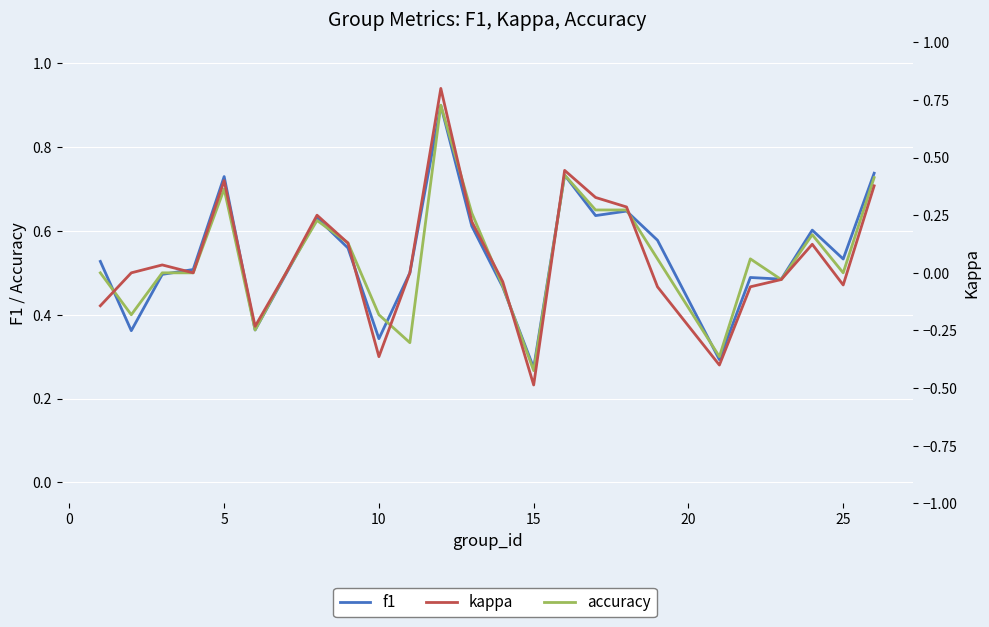

How many f1 values are between 0 and 1?

25